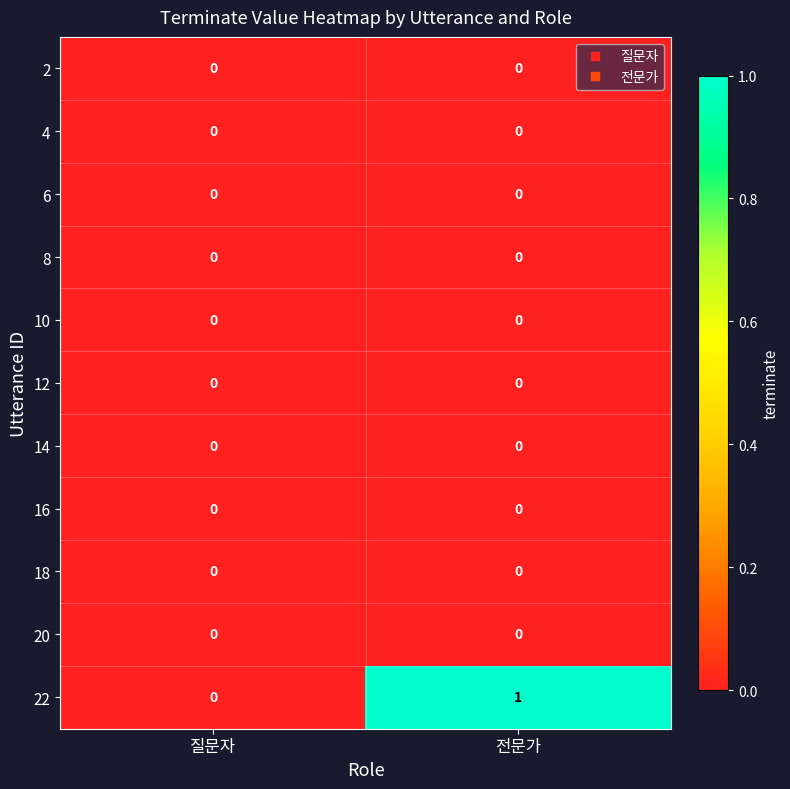

Which series changed the most between 질문자 and 전문가?

22